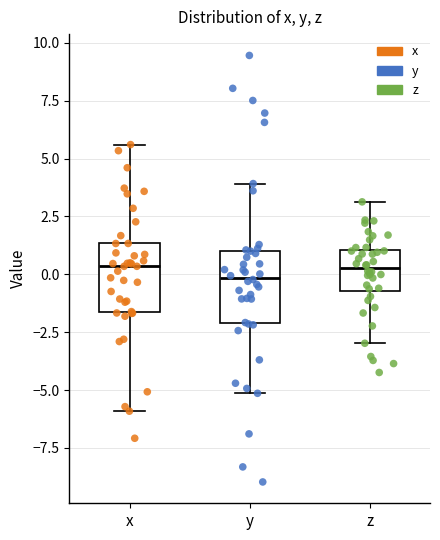

Reading left to right, read every box against the y-axis: the position of its median line, the range the box covers, and the ends of its whiskers. The values are not printed on the chart, so give them approximately, as read against the axis.

x: median 0.5, box -1.5 to 1.5, whiskers -6.0 to 5.5
y: median 0.0, box -2.0 to 1.0, whiskers -5.0 to 4.0
z: median 0.5, box -0.5 to 1.0, whiskers -3.0 to 3.0